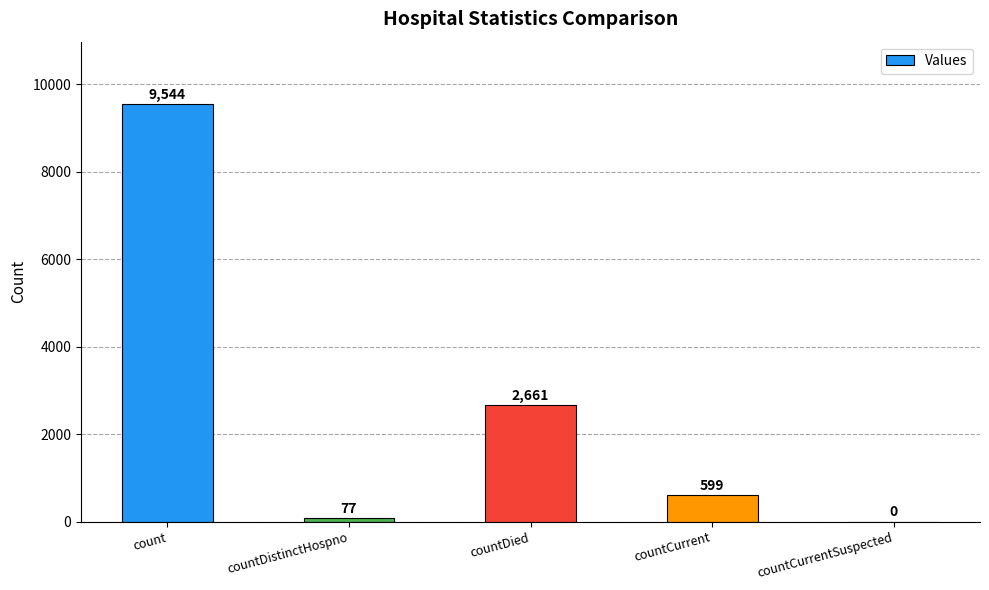

Is it true that the value at countCurrentSuspected is 0?

True